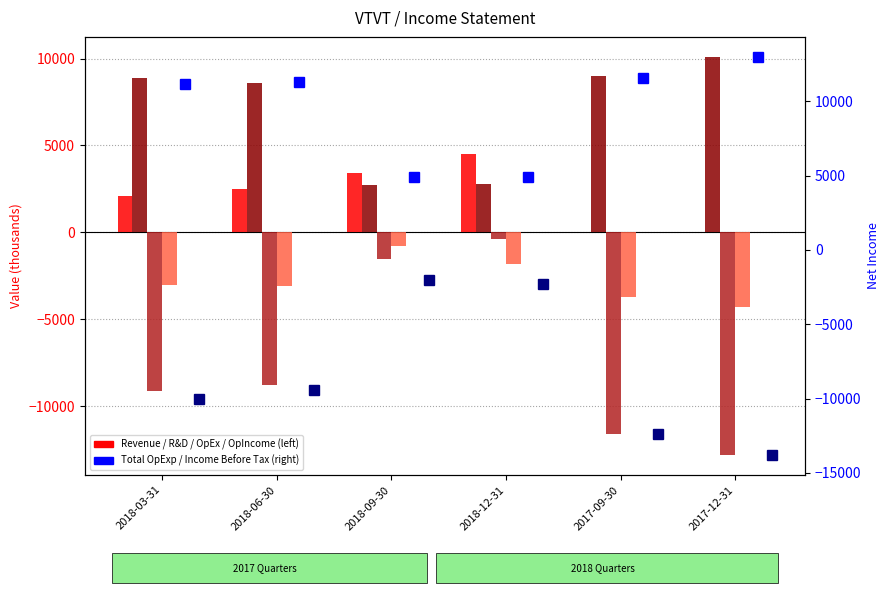

Where does the Income Before Tax series first go above -9400?

2018-09-30